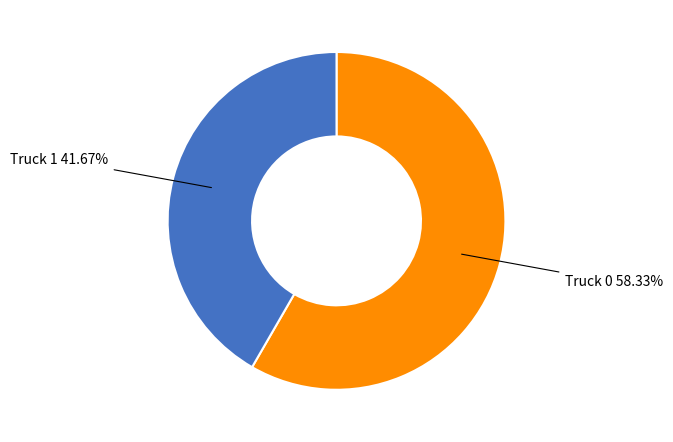

Is there a majority slice in this chart?

Yes